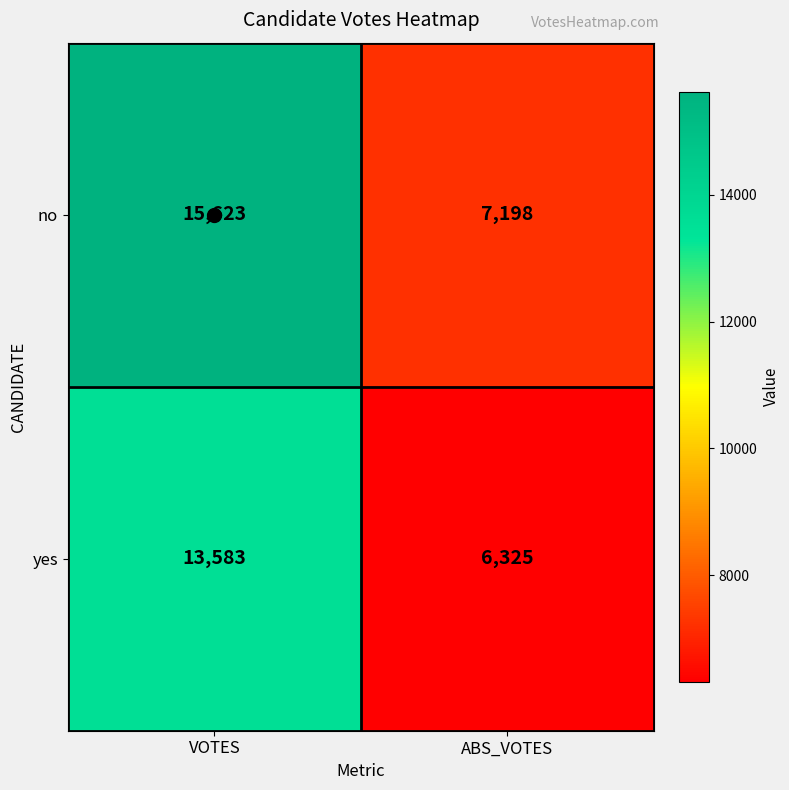

Which series has the widest spread of values?

no